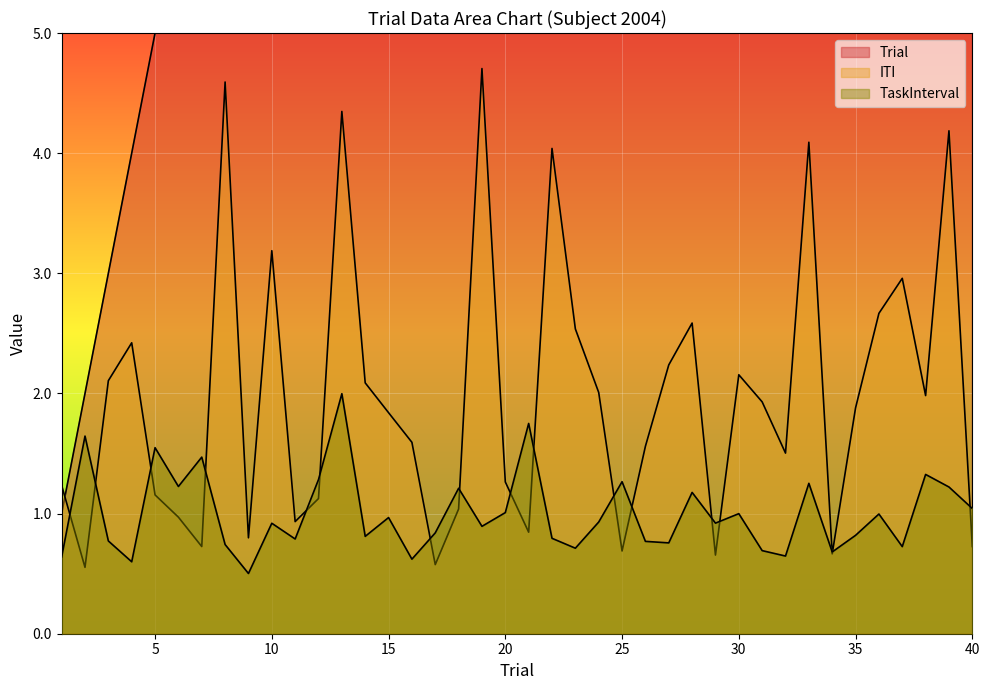

Reading left to right, transcribe all the data shown in this chart.

Trial: 1.0	2.0	3.0	4.0	5.0	6.0	7.0	8.0	9.0	10.0	11.0	12.0	13.0	14.0	15.0	16.0	17.0	18.0	19.0	20.0	21.0	22.0	23.0	24.0	25.0	26.0	27.0	28.0	29.0	30.0	31.0	32.0	33.0	34.0	35.0	36.0	37.0	38.0	39.0	40.0
ITI: 1.2	0.6	2.1	2.4	1.2	1.0	0.7	4.6	0.8	3.2	0.9	1.1	4.3	2.1	1.8	1.6	0.6	1.0	4.7	1.3	0.8	4.0	2.5	2.0	0.7	1.6	2.2	2.6	0.7	2.2	1.9	1.5	4.1	0.7	1.9	2.7	3.0	2.0	4.2	0.7
TaskInterval: 0.6	1.6	0.8	0.6	1.5	1.2	1.5	0.7	0.5	0.9	0.8	1.3	2.0	0.8	1.0	0.6	0.8	1.2	0.9	1.0	1.8	0.8	0.7	0.9	1.3	0.8	0.8	1.2	0.9	1.0	0.7	0.6	1.3	0.7	0.8	1.0	0.7	1.3	1.2	1.0